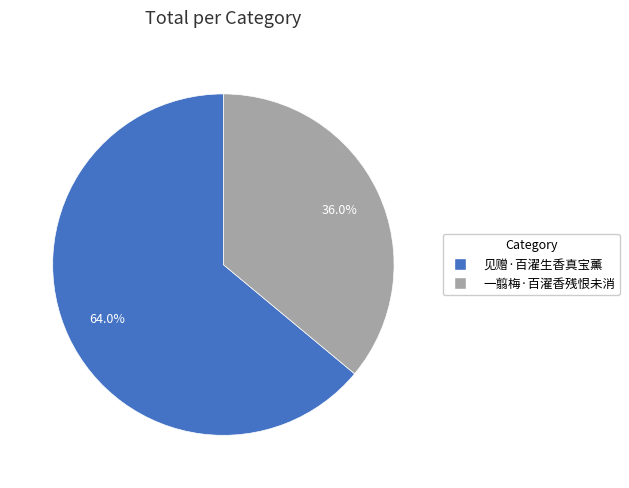

The 见赠·百濯生香真宝薰 slice represents 64% of the pie. True or false?

True